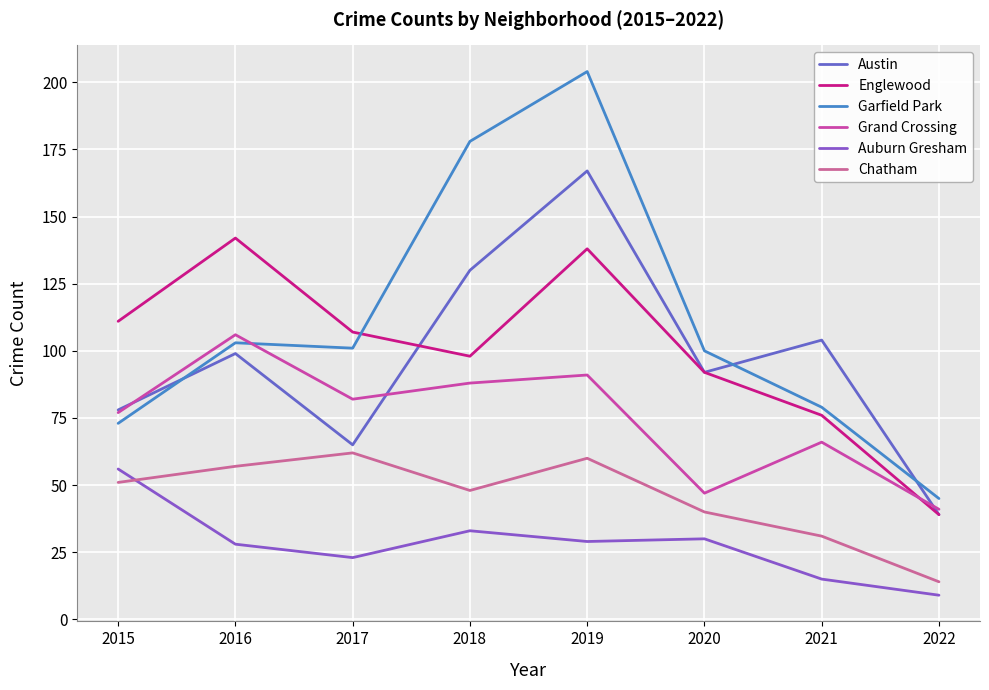

Reading right to left, transcribe all the data shown in this chart.

Austin: 39	104	92	167	130	65	99	78
Englewood: 39	76	92	138	98	107	142	111
Garfield Park: 45	79	100	204	178	101	103	73
Grand Crossing: 41	66	47	91	88	82	106	77
Auburn Gresham: 9	15	30	29	33	23	28	56
Chatham: 14	31	40	60	48	62	57	51